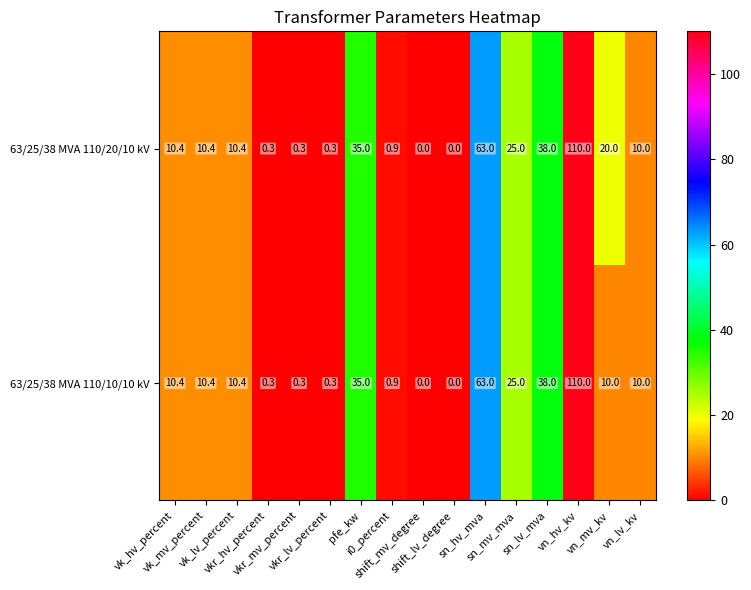

What is the greatest value displayed?

110.0